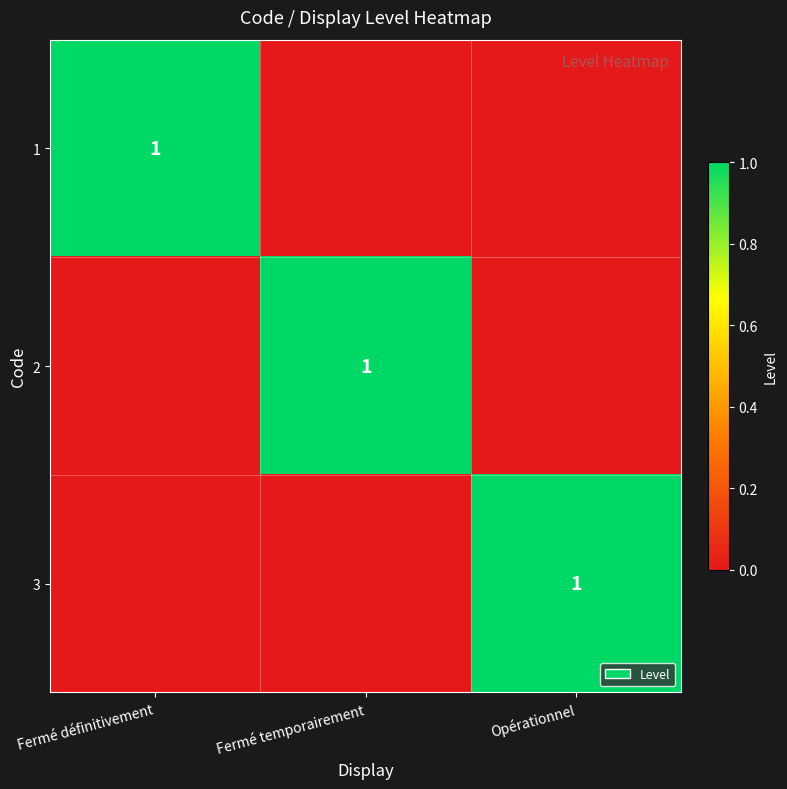

At how many categories does at least one series exceed 0?

3